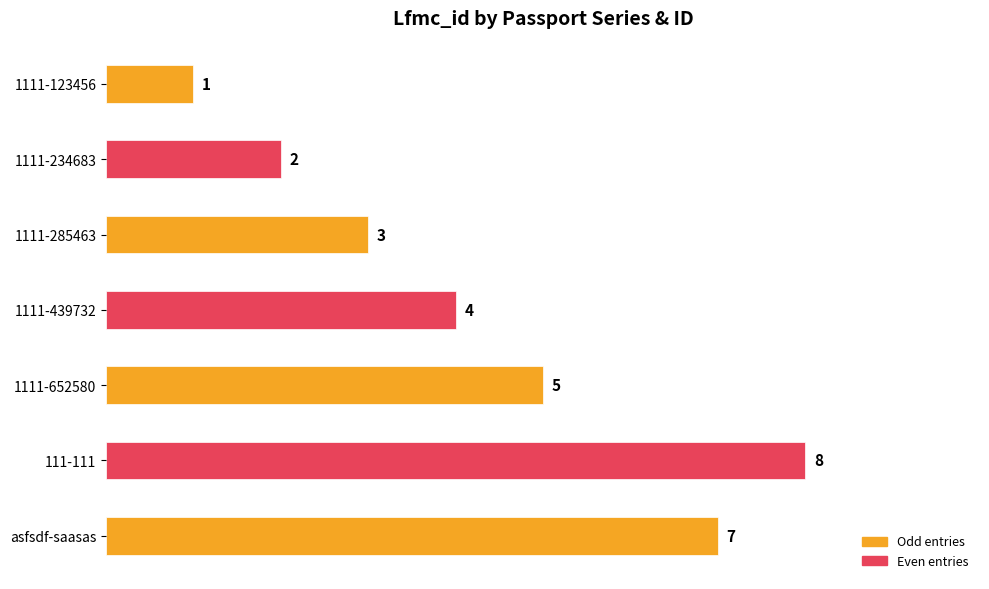

The chart shows a value of 14 at 111-111. True or false?

False